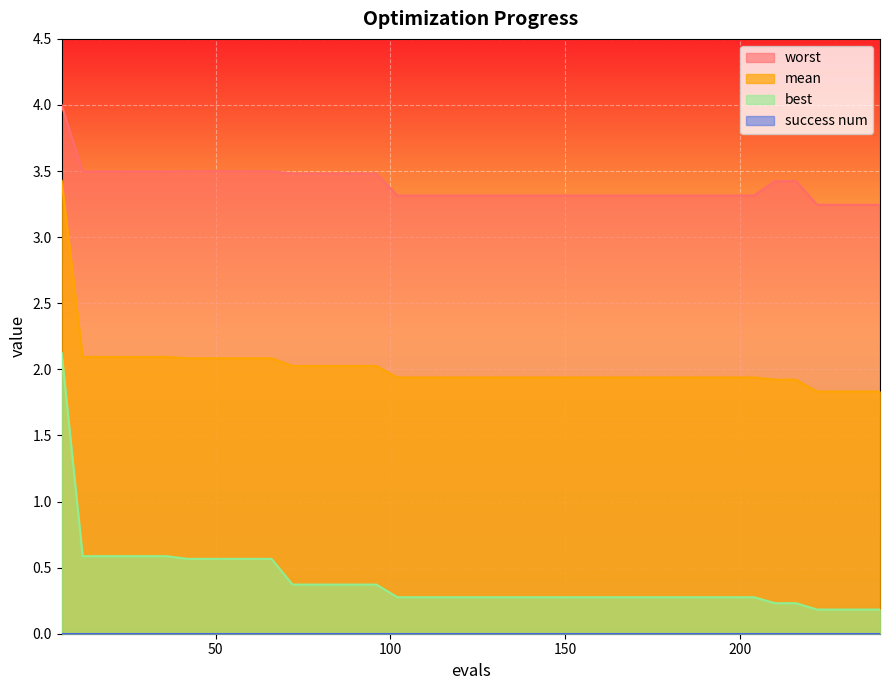

Which series has the largest total across all categories?

worst